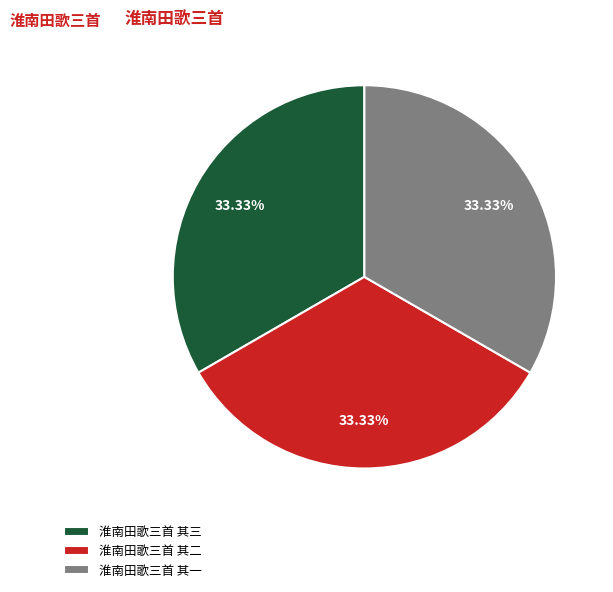

Is it true that 淮南田歌三首 其二 is 33% of the pie?

True